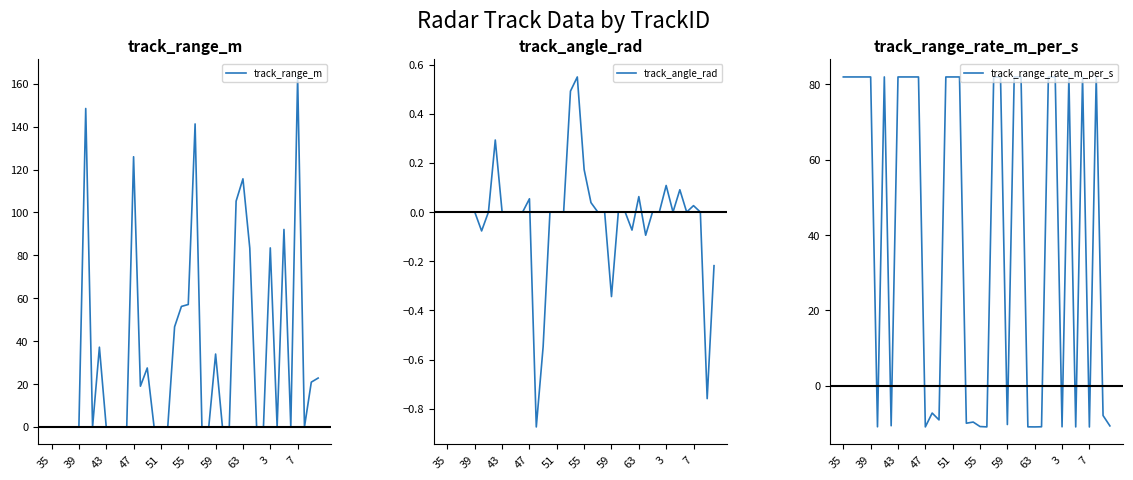

What is the lowest value of the track_range_rate_m_per_s series?

-10.9